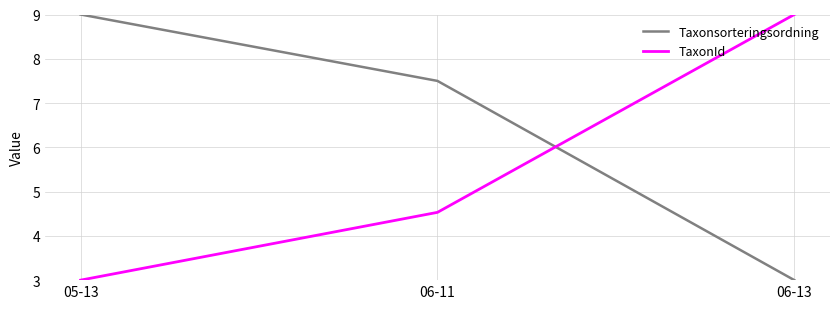

What is the greatest value displayed?

9.0